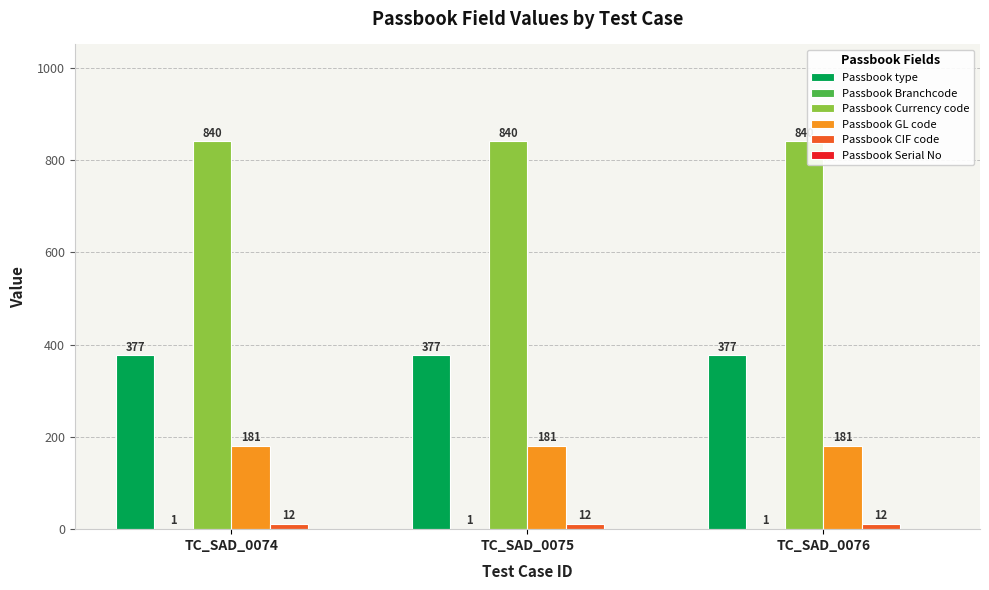

Read the Passbook CIF code value at TC_SAD_0075.

12